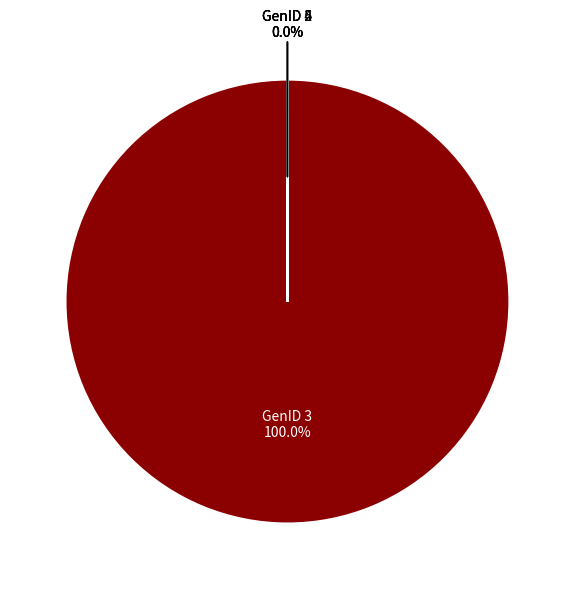

Is there a majority slice in this chart?

Yes